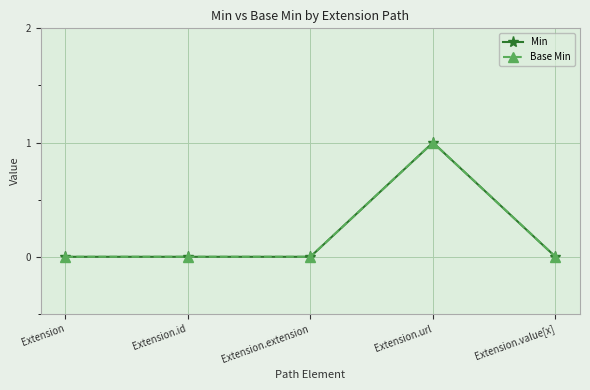

At Extension.url, list the series in order from smallest to largest.

Min, Base Min